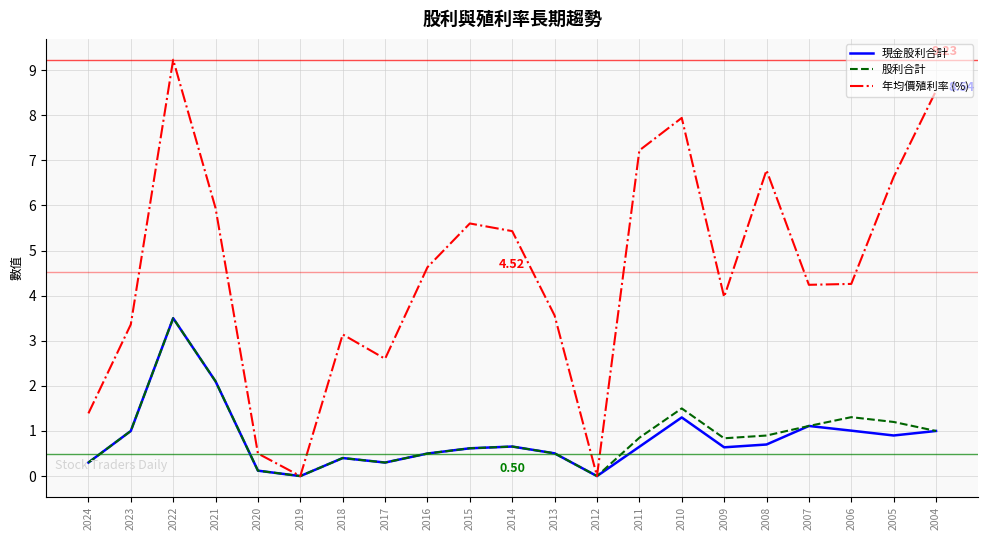

What is the average value of the 股利合計 series?

0.9